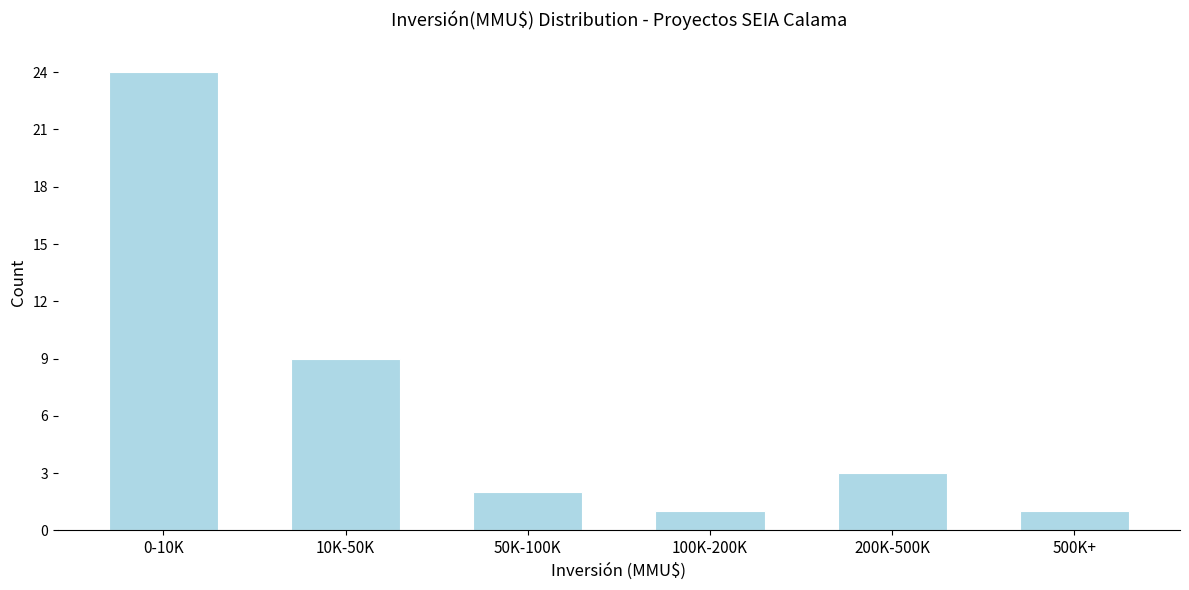

Reading left to right, list all the values displayed in this chart.

0-10K=24	10K-50K=9	50K-100K=2	100K-200K=1	200K-500K=3	500K+=1